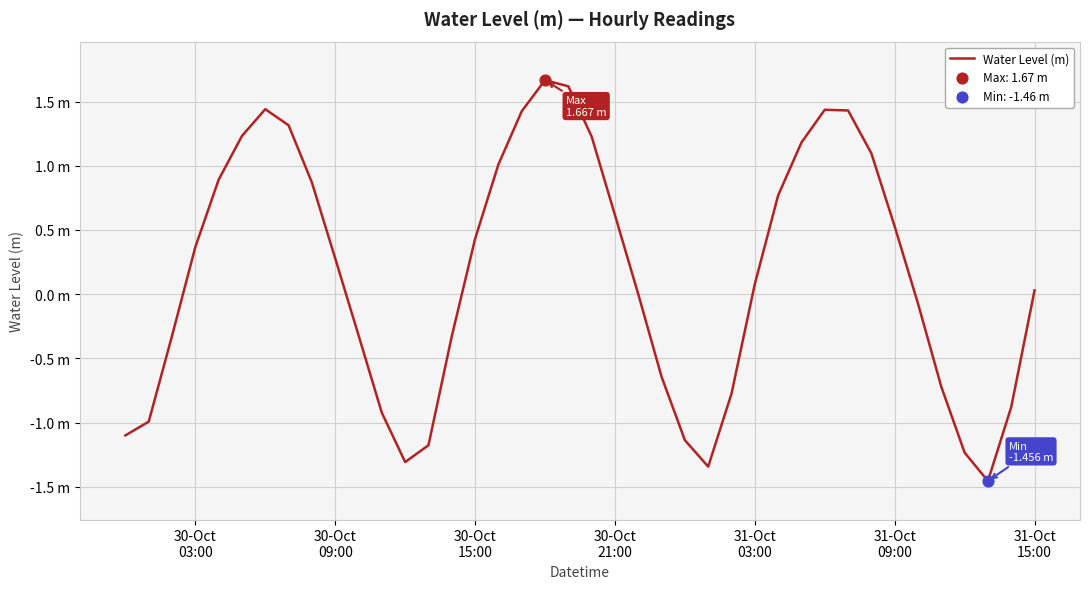

Is this an area chart (filled region under the line)?

No